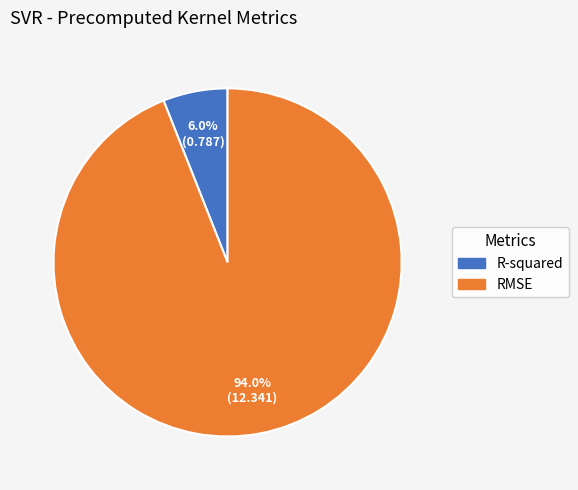

What percentage is the RMSE slice, to the nearest percent?

94%